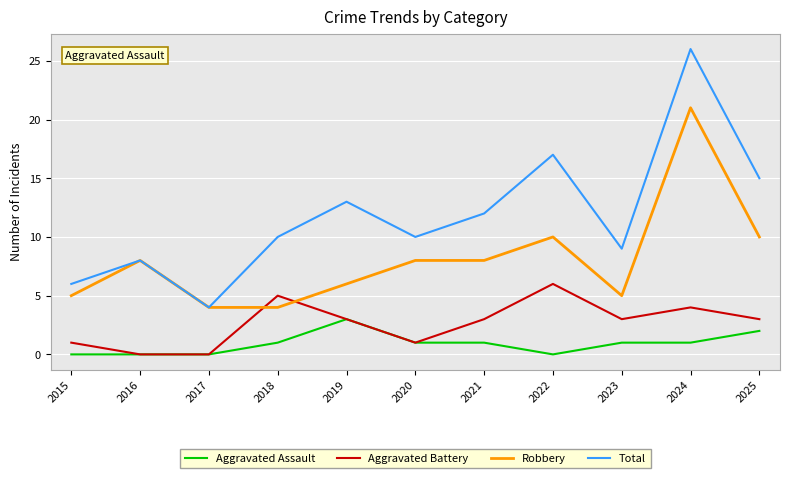

What is the total value across all series at 2024?

52